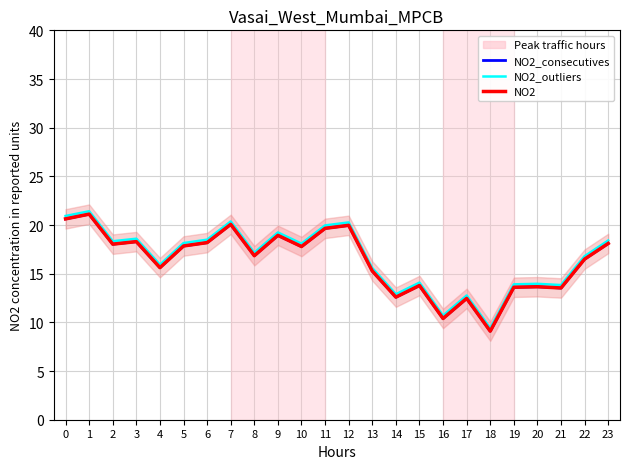

Between 2 and 14, which is larger?

2